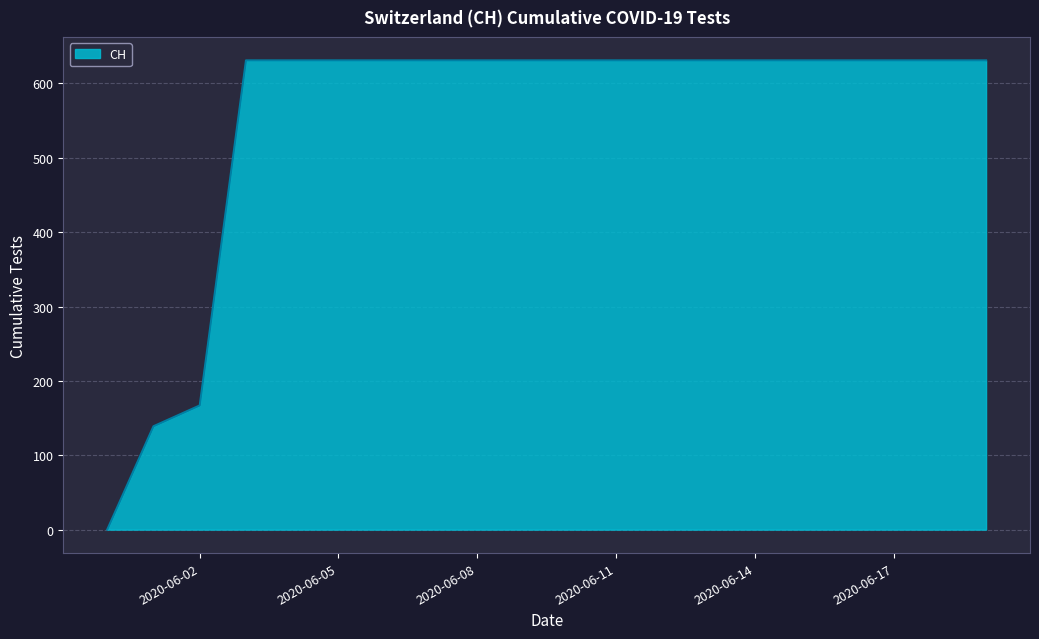

What is the maximum value shown in the chart?

631